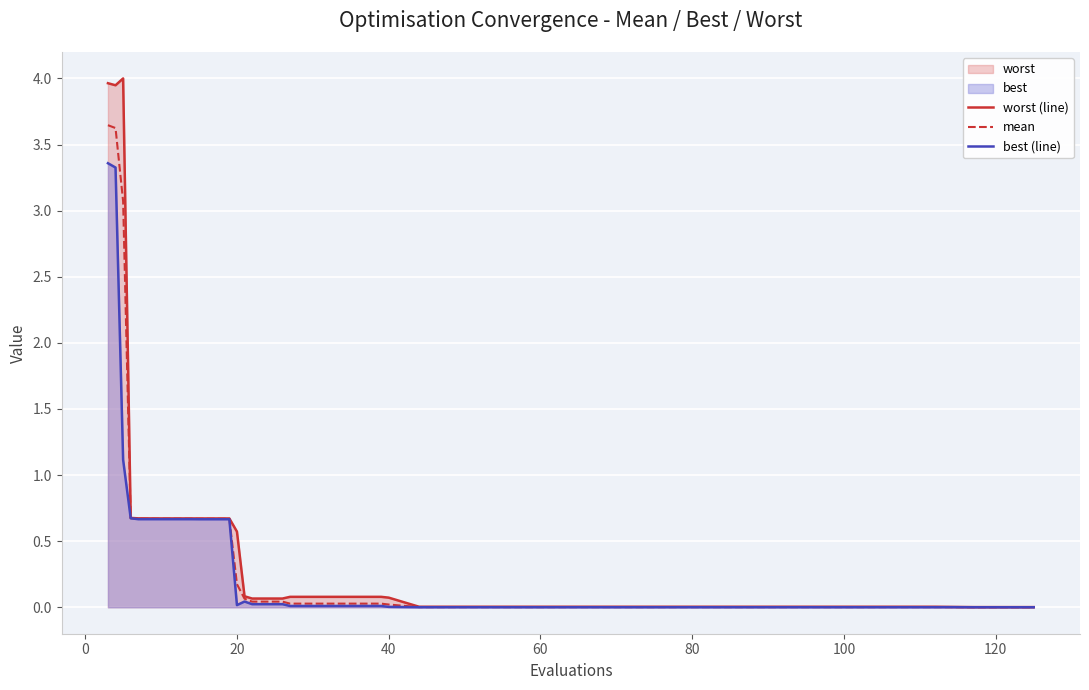

True or false: best (line) and mean cross at least once.

False